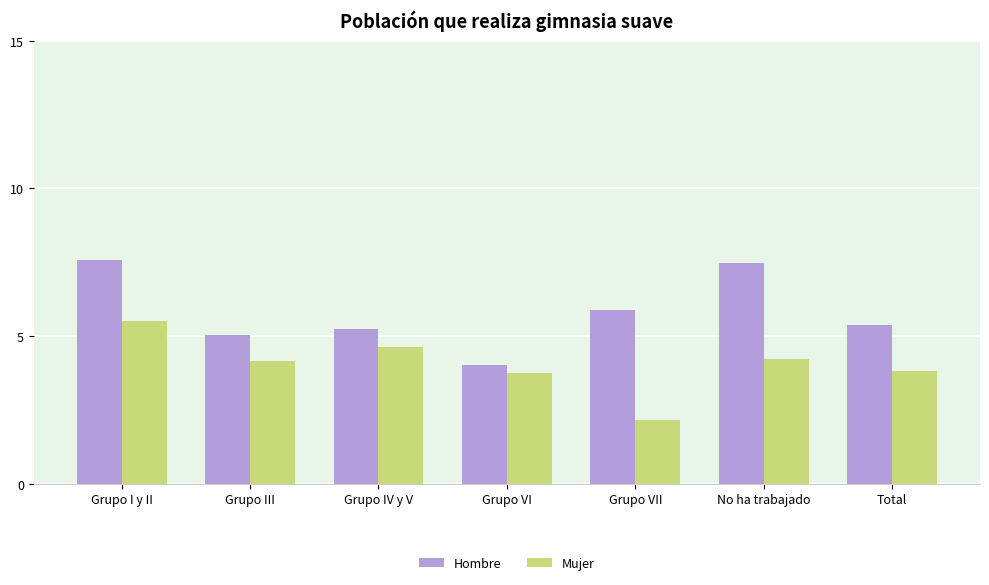

The value of Mujer at Total is 2.5. True or false?

False